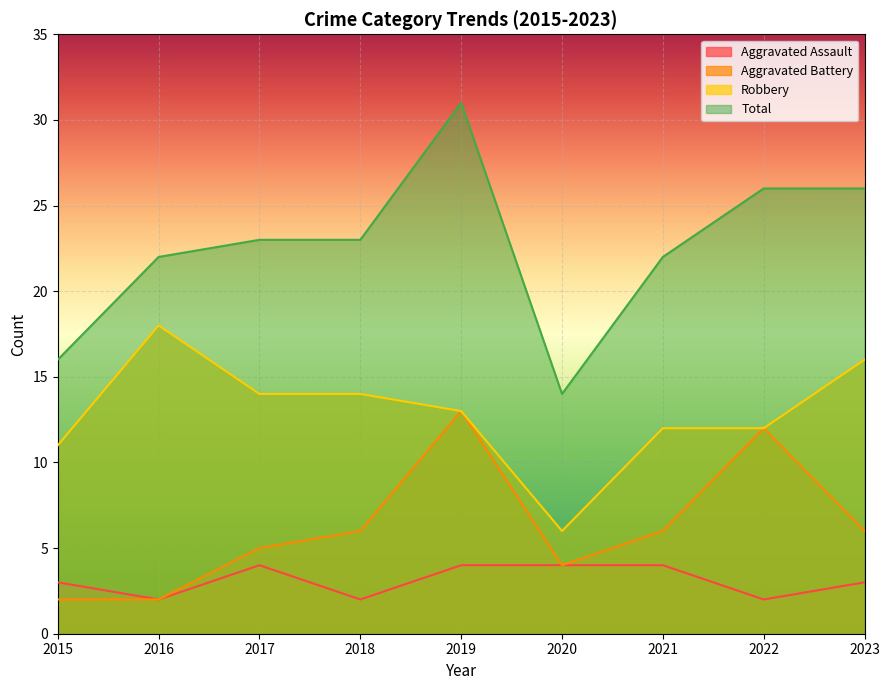

What is the average value of the Total series?

23